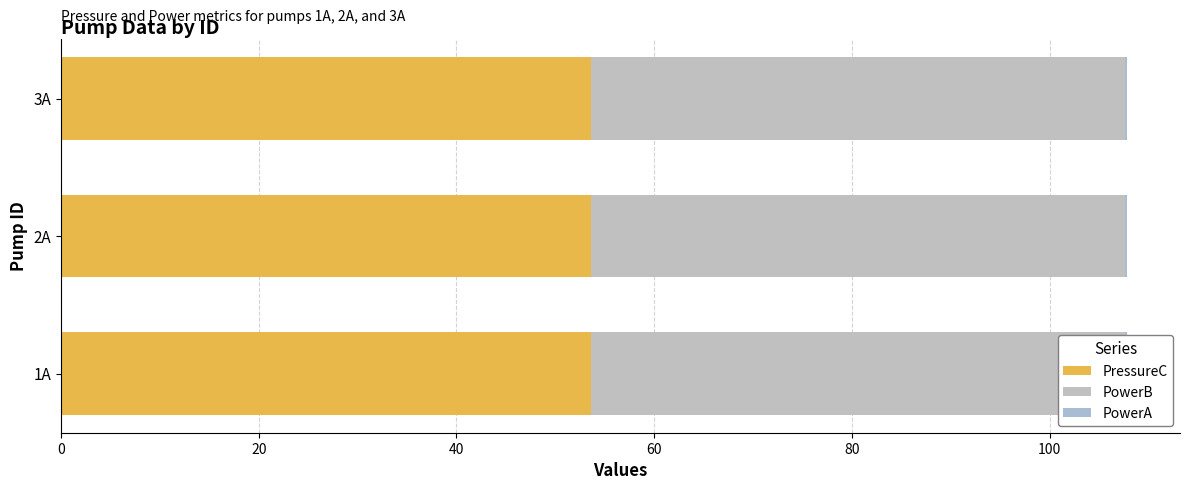

At which label is PowerB closest to 53?

1A